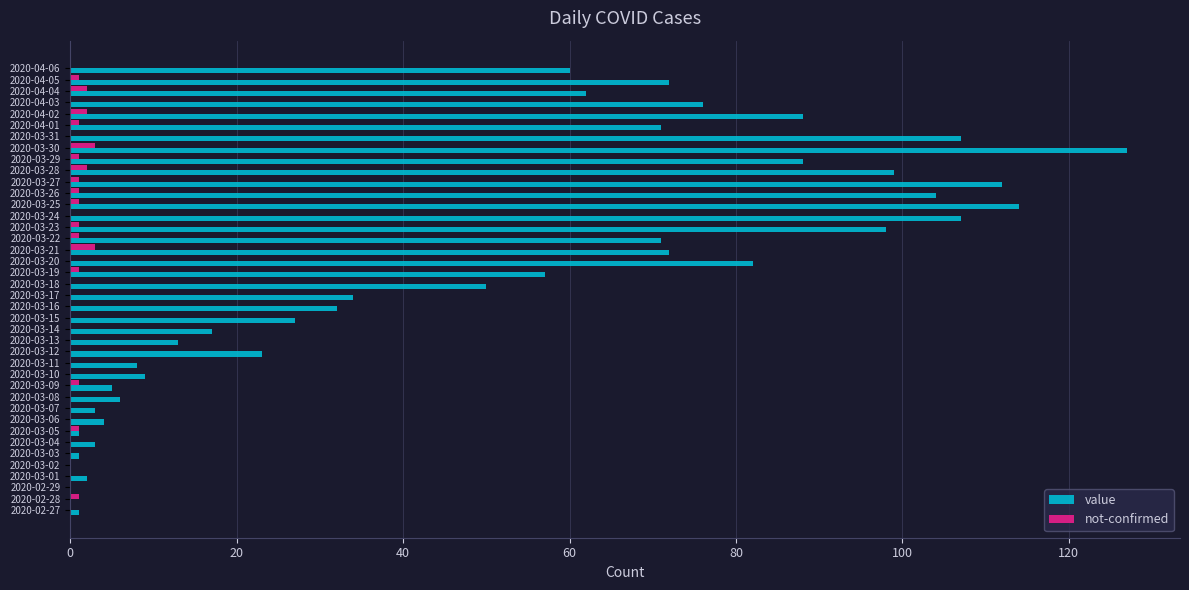

What is the greatest value displayed?

127